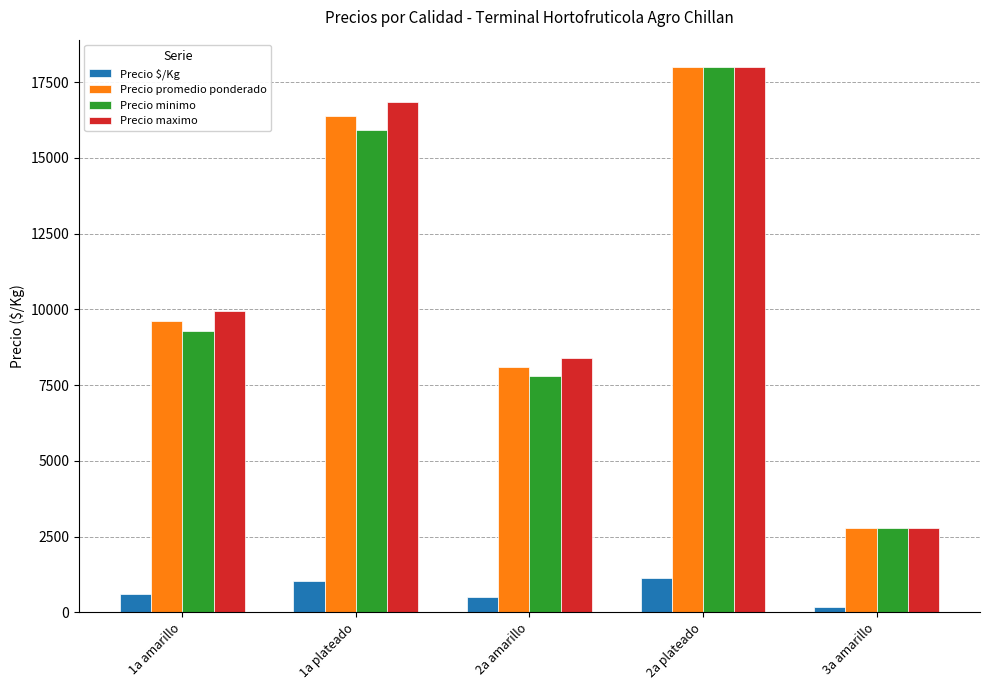

Reading right to left, transcribe all the data shown in this chart.

Precio $/Kg: 175.0	1125.0	505.6	1023.0	600.9
Precio promedio ponderado: 2800.0	18000.0	8089.3	16365.7	9613.9
Precio minimo: 2800.0	18000.0	7785.7	15916.7	9283.3
Precio maximo: 2800.0	18000.0	8392.9	16833.3	9944.4